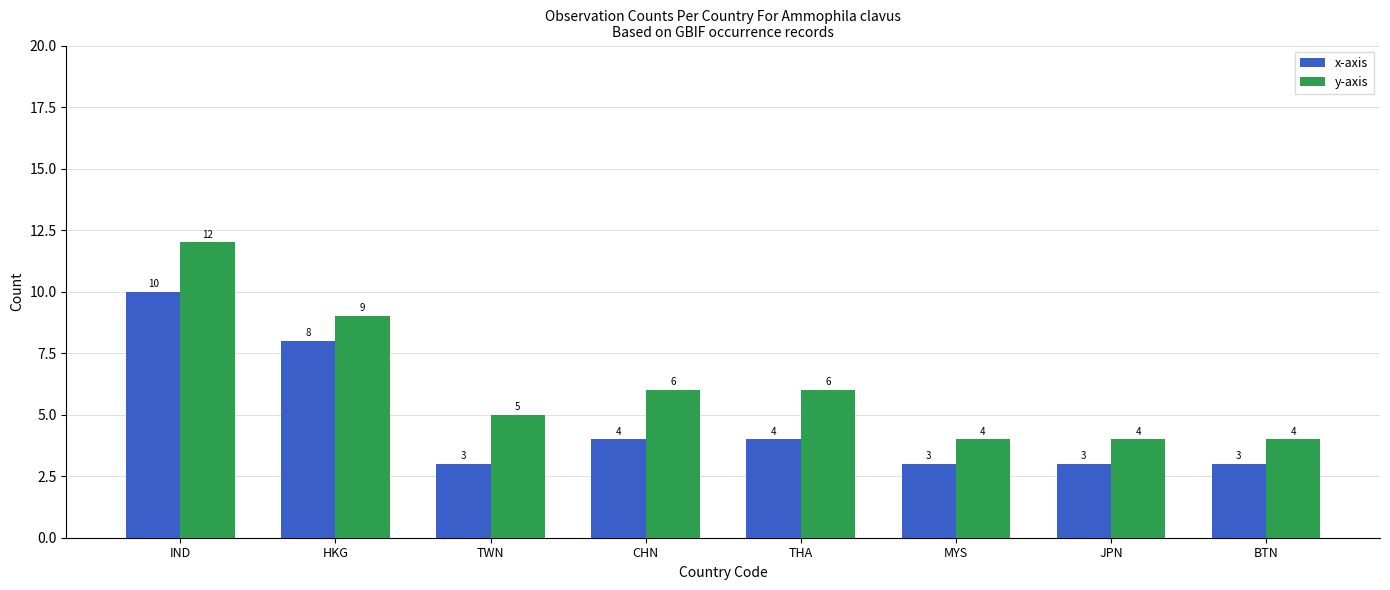

Which series has the widest spread of values?

y-axis